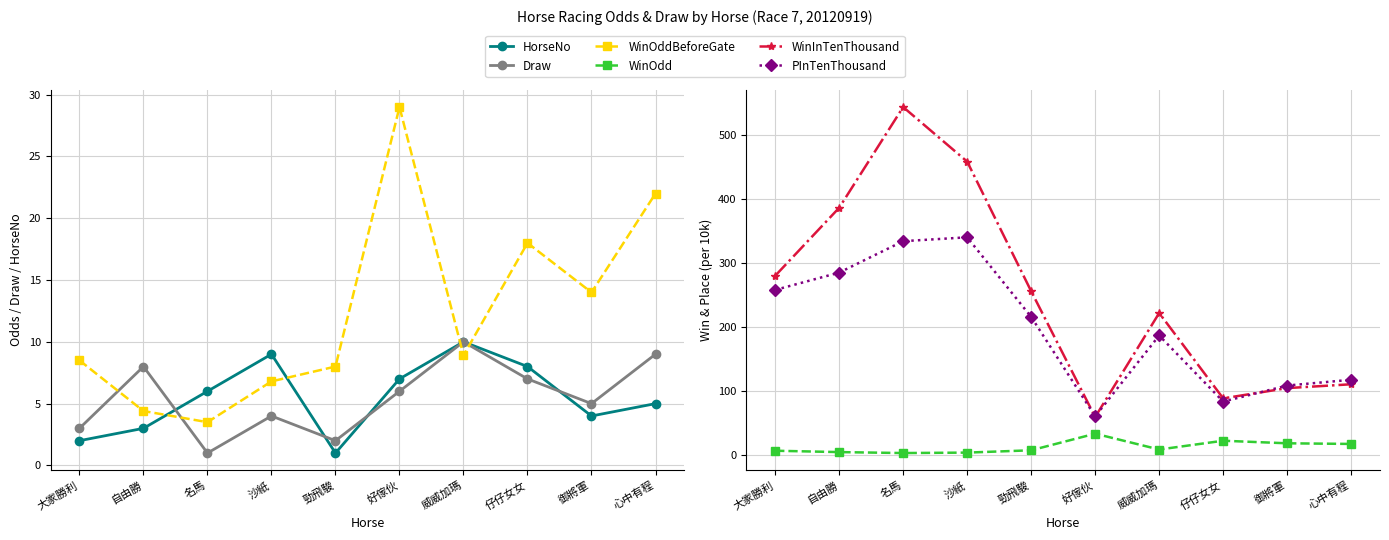

What is the average value of the WinInTenThousand series?

251.0